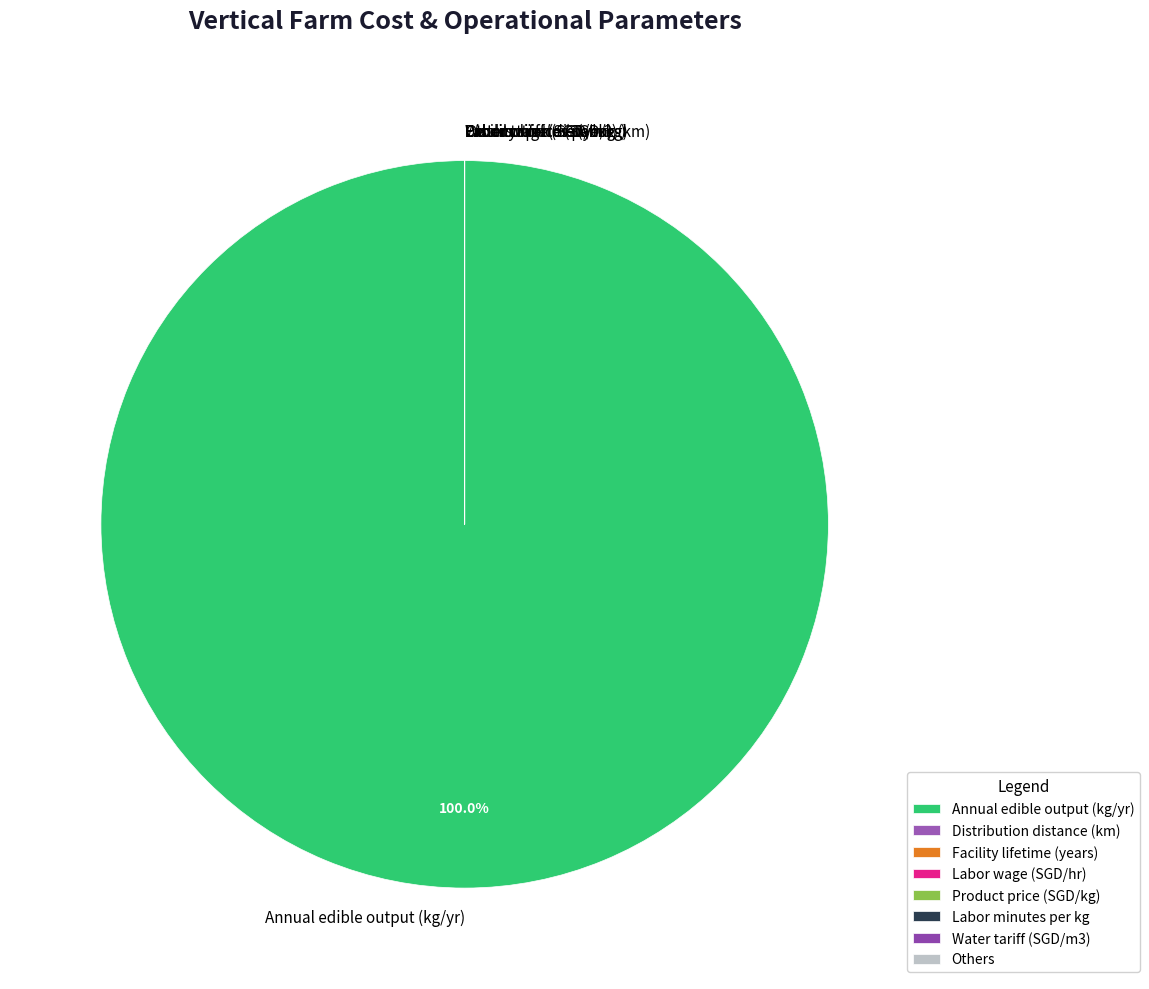

Which slice is the largest?

Annual edible output (kg/yr)